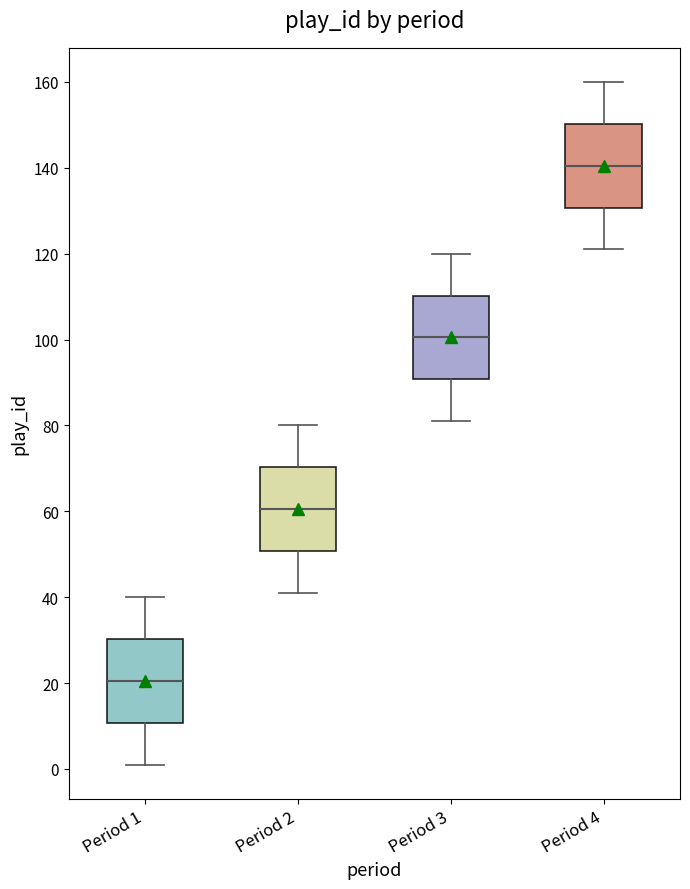

Where is the lower edge of the box for Period 1 on the y-axis? The values are not printed on the chart, so give them approximately, as read against the axis.

10